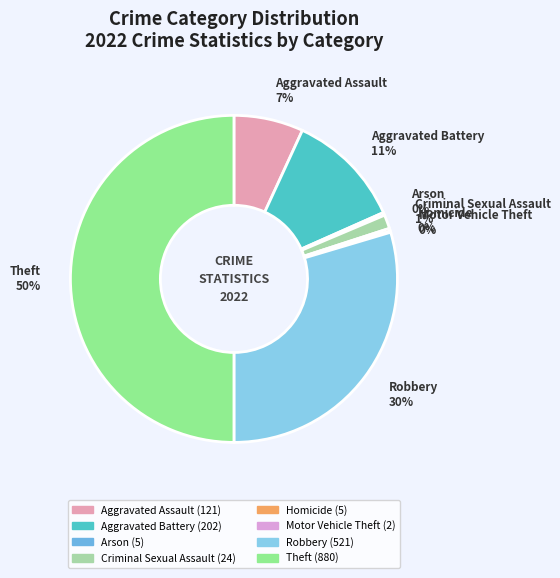

Combined, do Aggravated Battery and Theft account for over 50%?

Yes